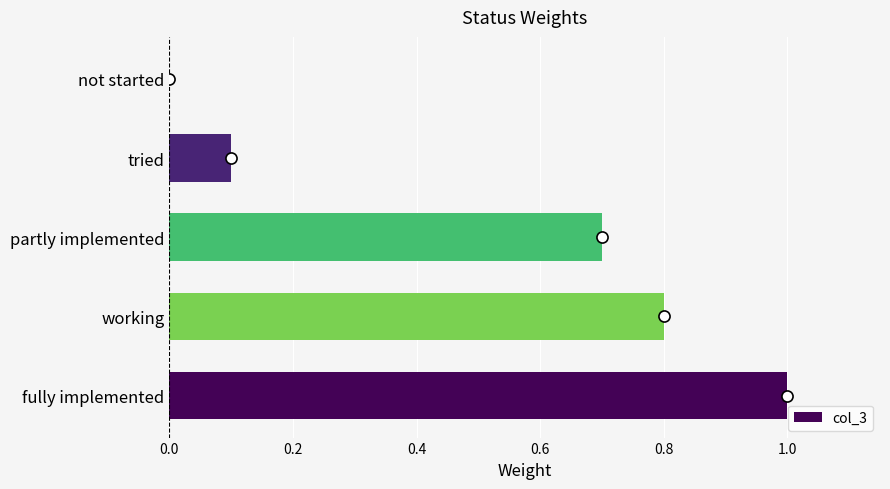

Reading top to bottom, transcribe all the data shown in this chart.

not started=0.0	tried=0.1	partly implemented=0.7	working=0.8	fully implemented=1.0